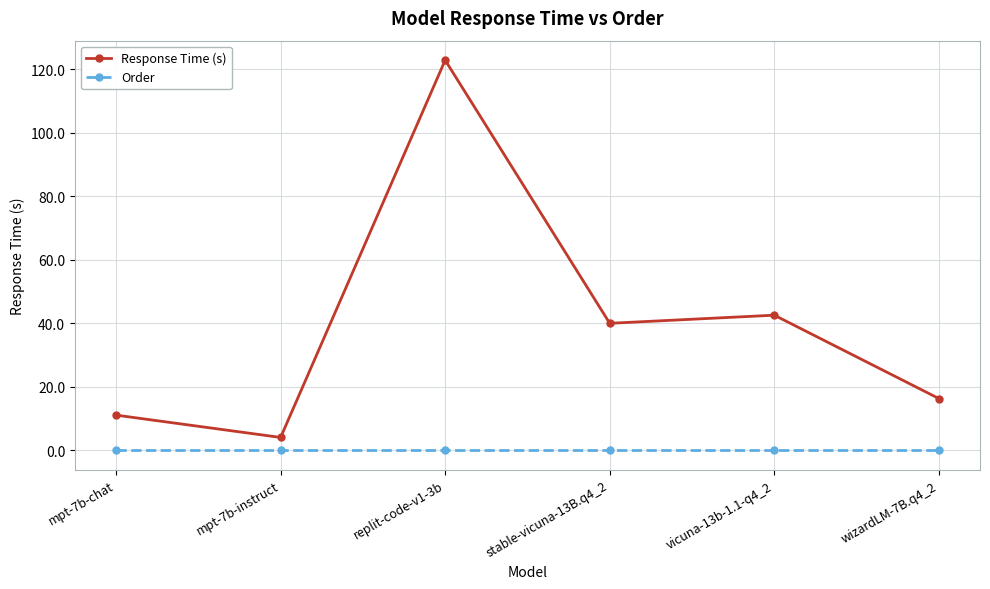

At which category does Response Time (s) reach its first local peak?

replit-code-v1-3b